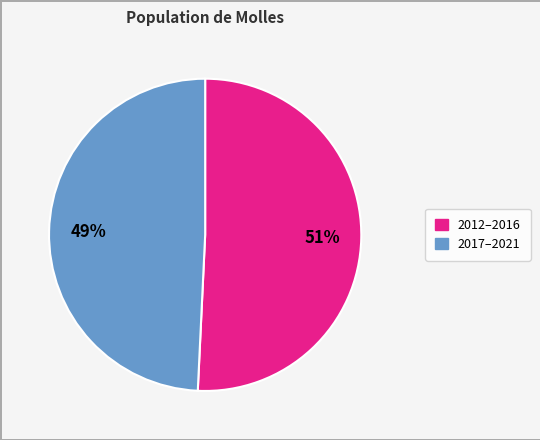

Is there any slice that represents more than half of the pie?

Yes